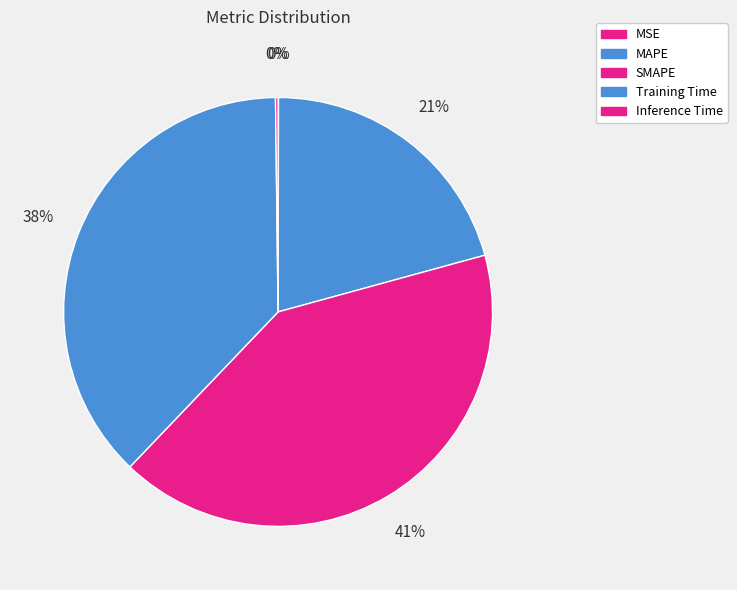

To the nearest percent, what percentage of the pie is MAPE?

21%